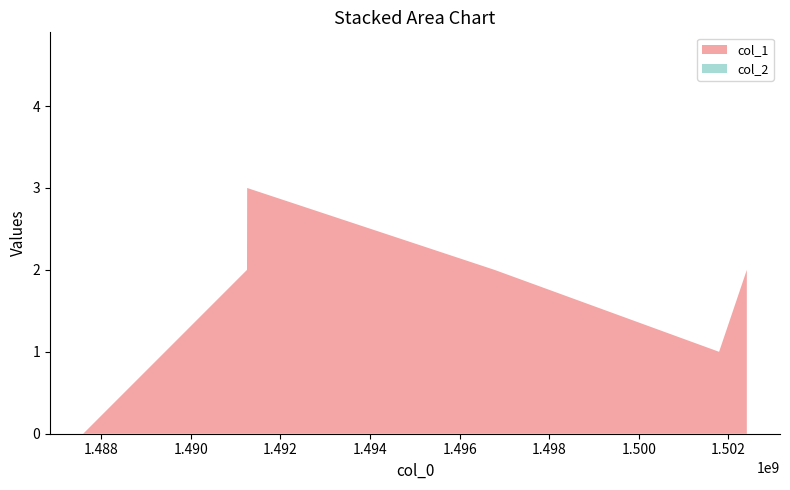

Reading left to right, transcribe all the data shown in this chart.

col_1: 0	2	3	2	1	2
col_2: 0	0	0	0	0	0